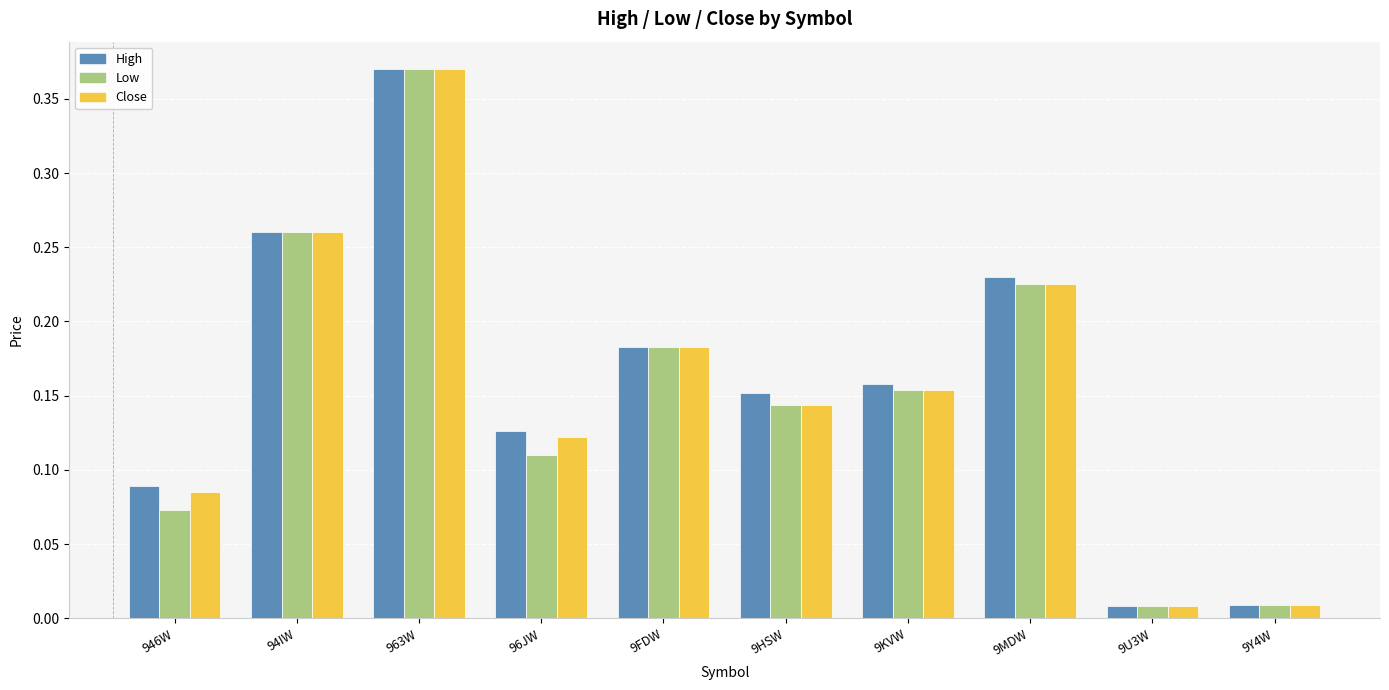

How many bars are there in each group?

3